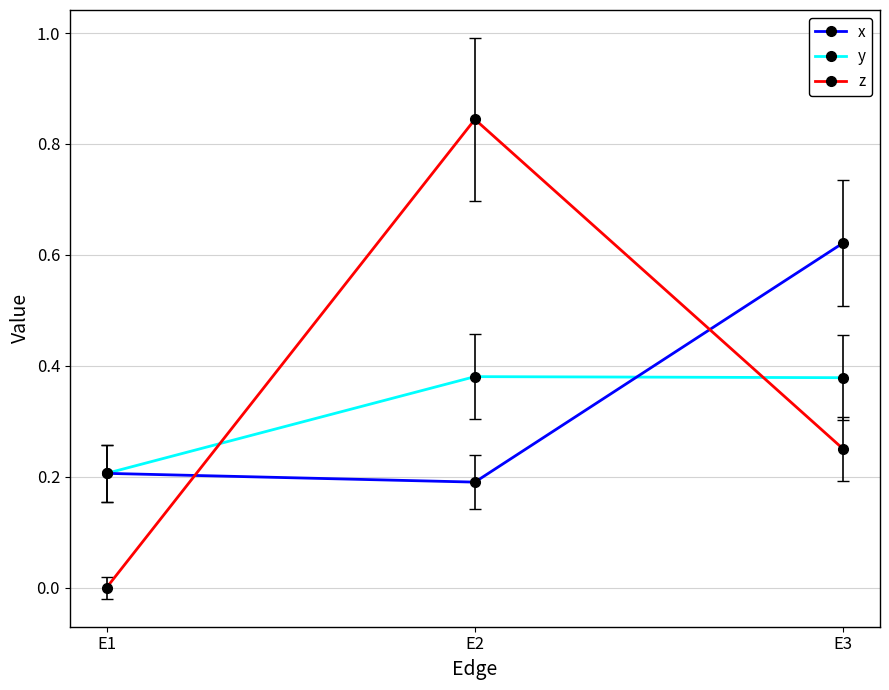

Rank the series by their maximum value, from lowest to highest.

y, x, z